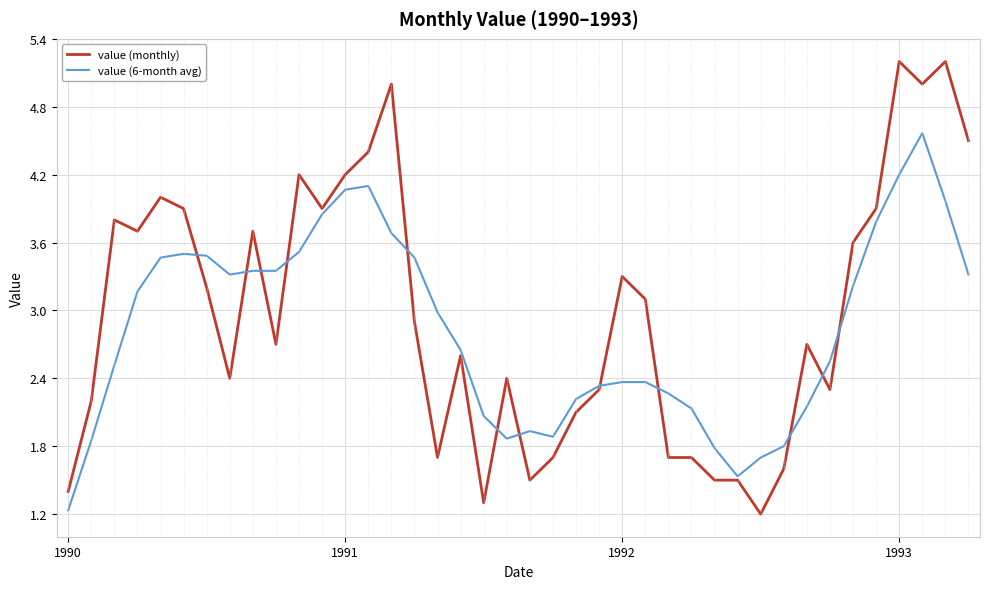

What is the highest value of the value (6-month avg) series?

4.6